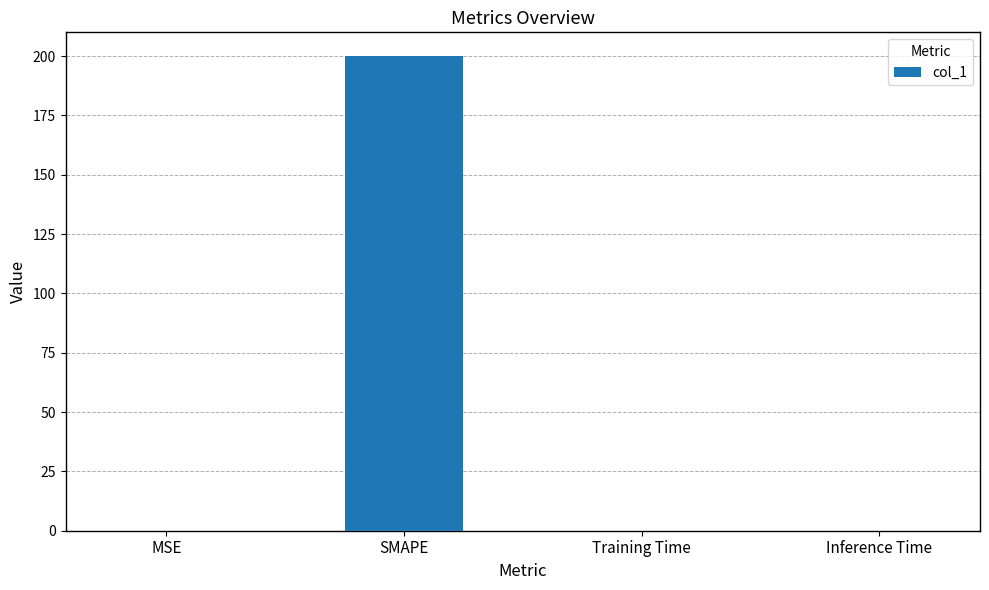

Which has a higher value, SMAPE or MSE?

SMAPE